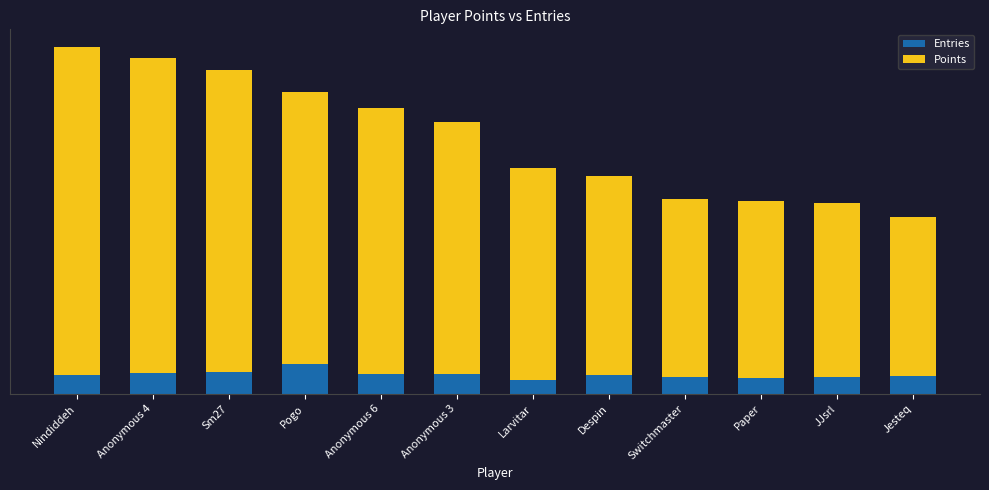

Which series changed the most between Anonymous 4 and Jesteq?

Points